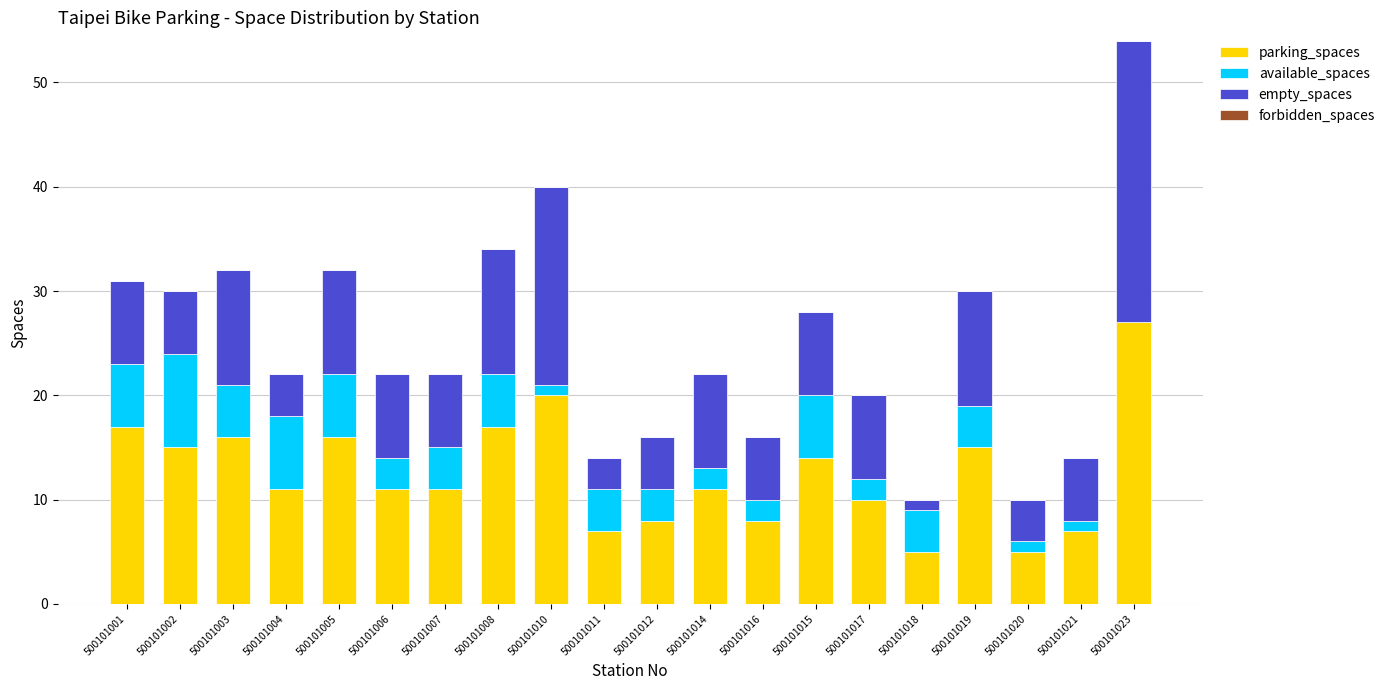

At which category is the sum across all series the highest?

500101023